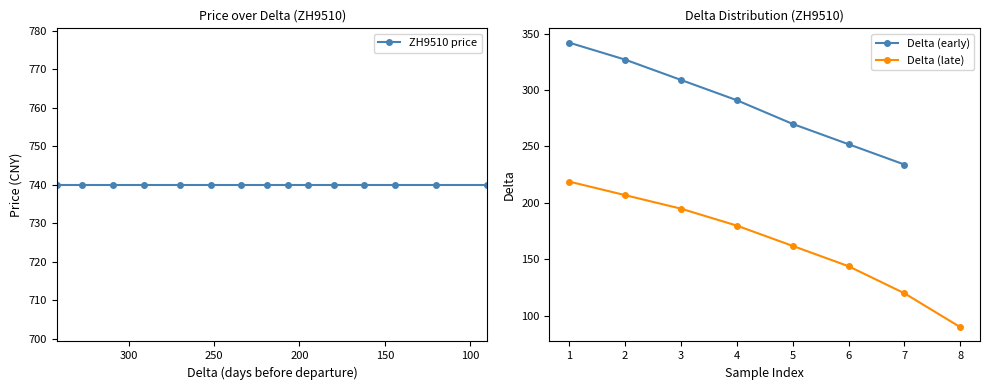

The ZH9510 delta series shows 144 at 144. True or false?

True